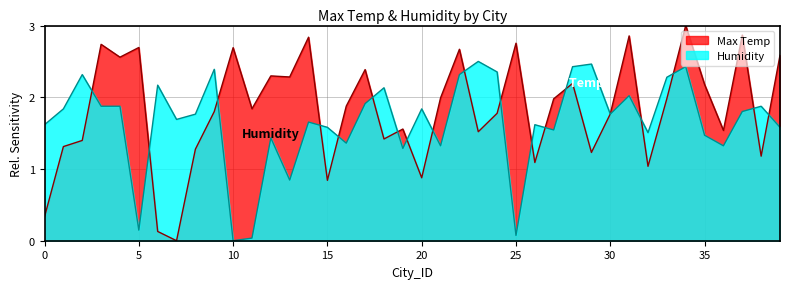

Does the chart have visible grid lines?

Yes